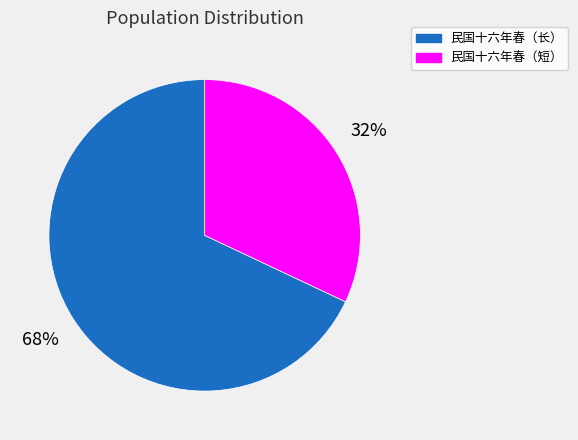

Which slice is the smallest?

民国十六年春（短）